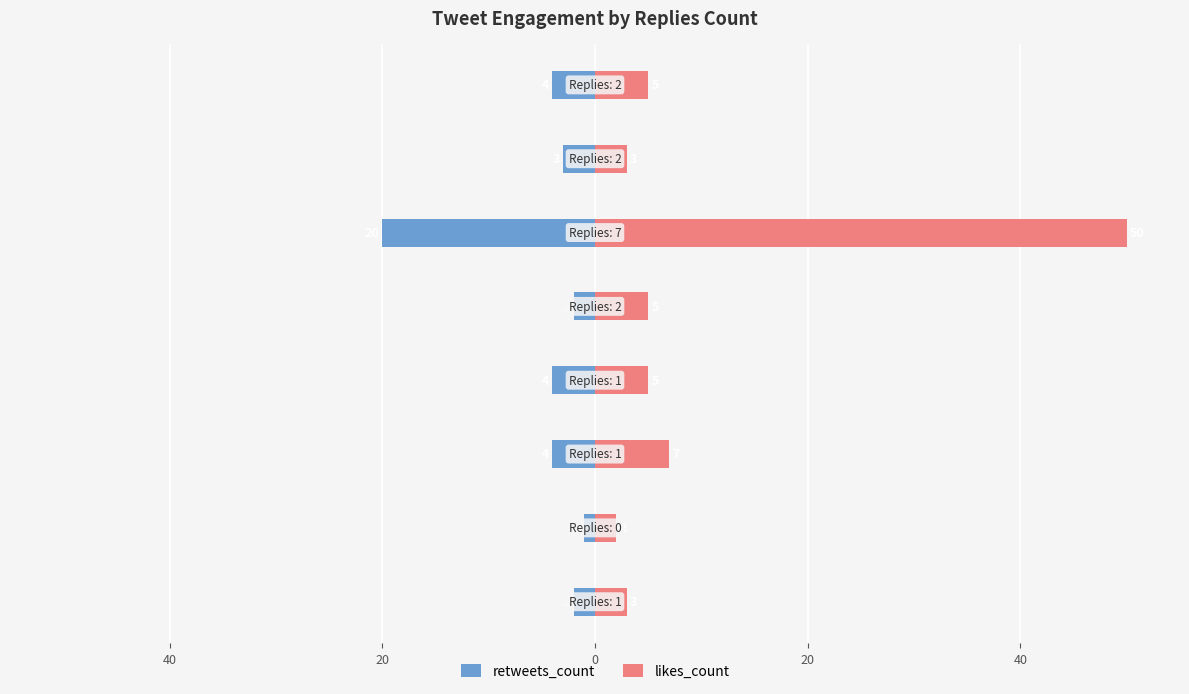

What is the sum of all likes_count values?

80